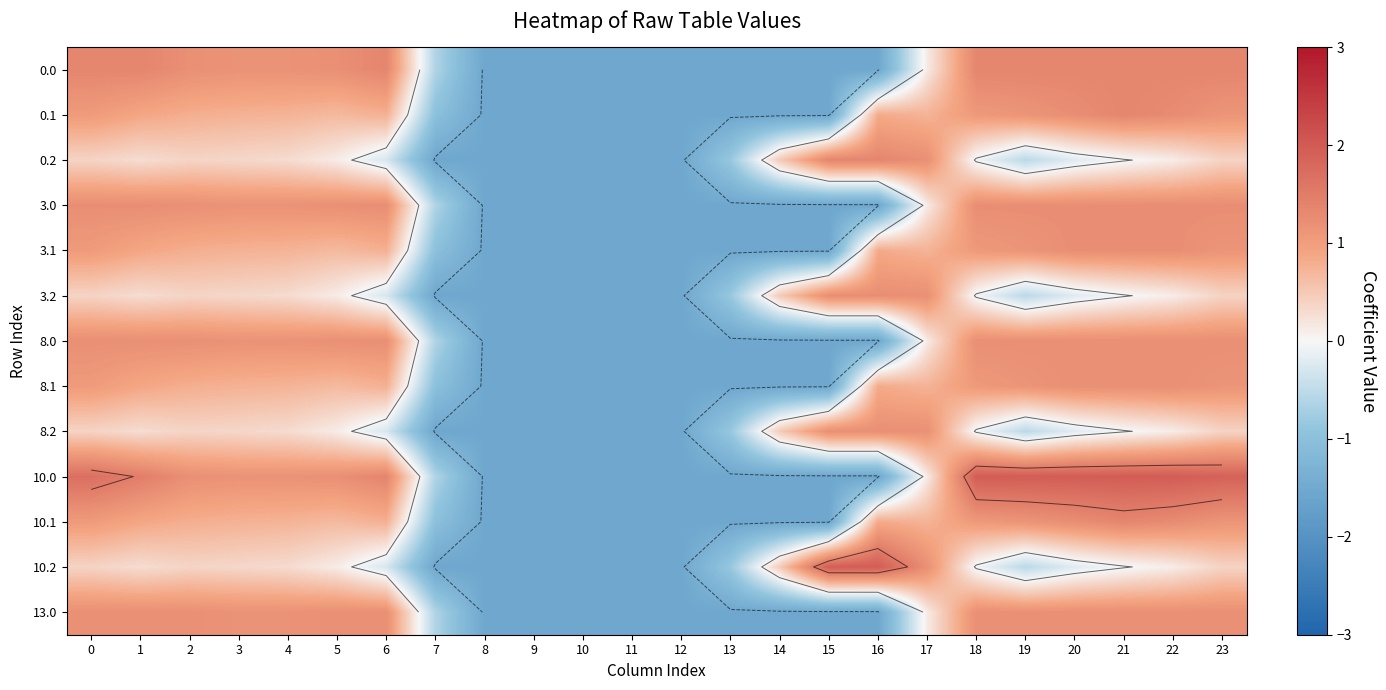

Is the value of 13.0 at 10 greater than the value of 10.2 at 23?

No